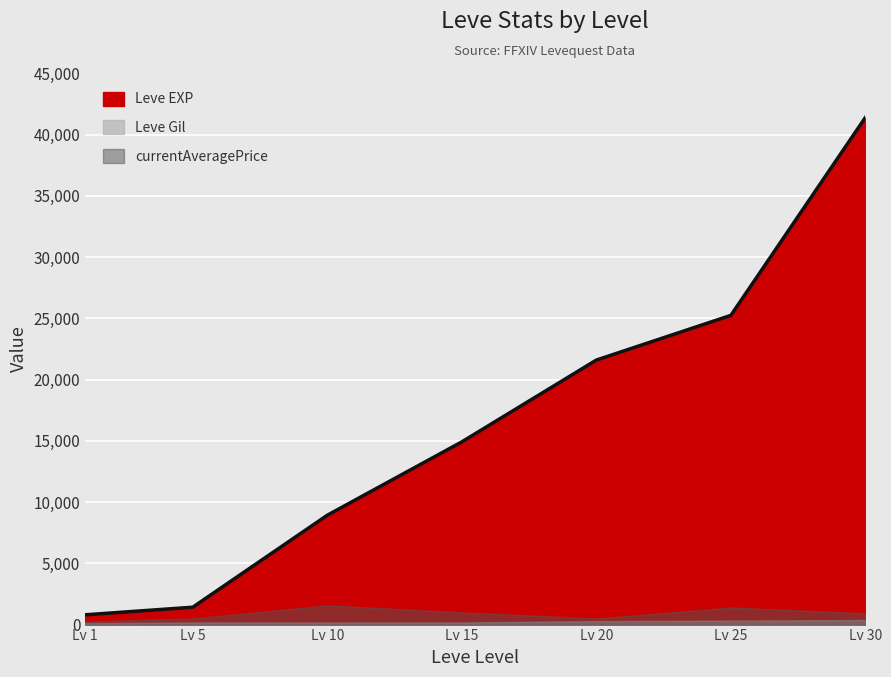

How many lines are shown in the chart?

3